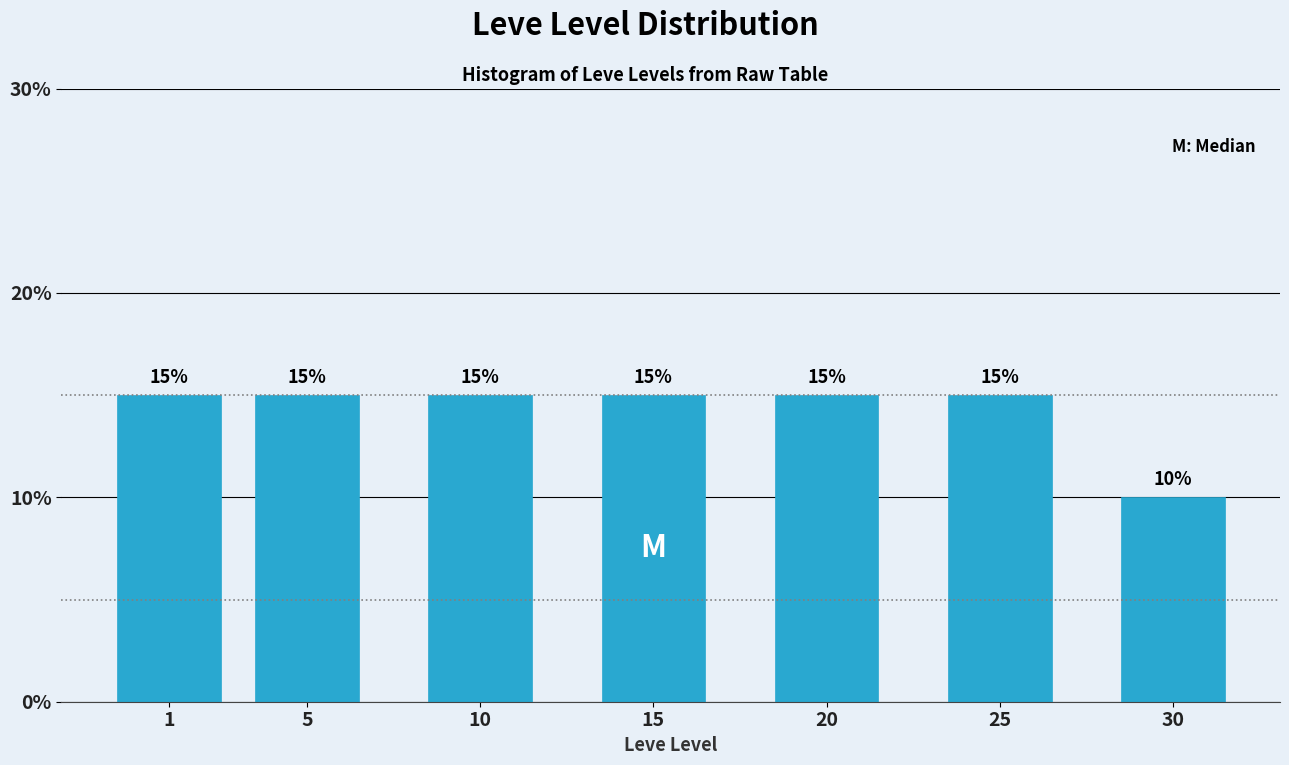

Reading left to right, extract all data points from this chart.

15	15	15	15	15	15	10